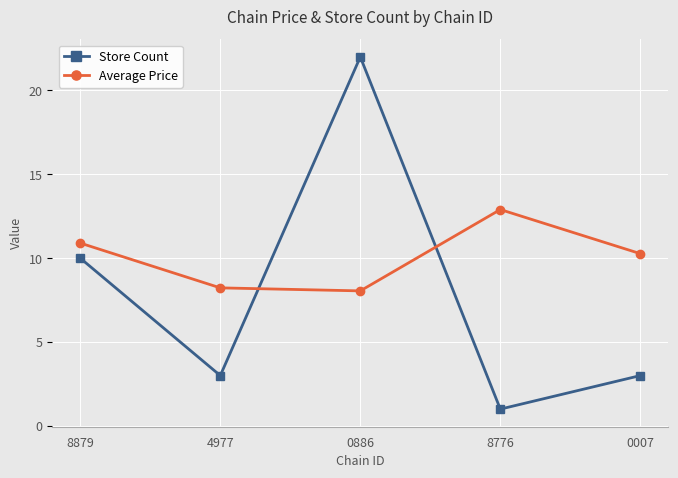

List the series in order of their peak value, lowest first.

Average Price, Store Count